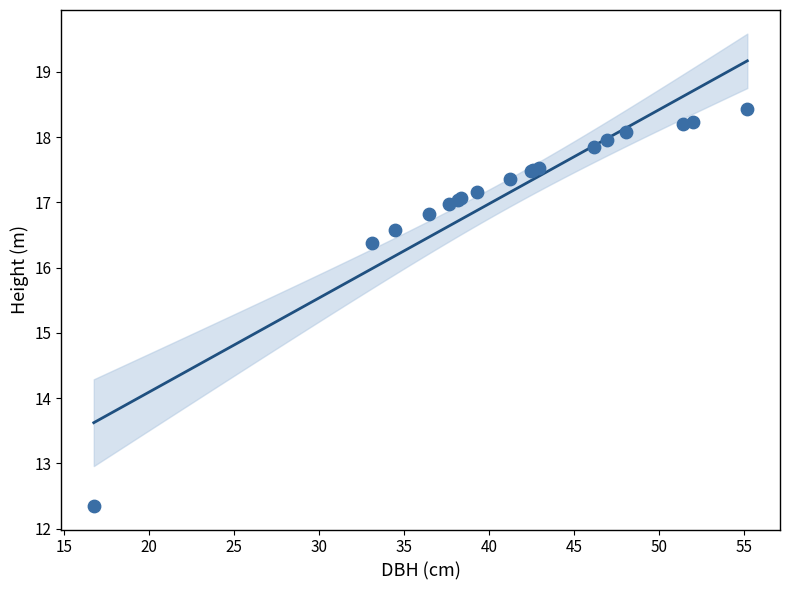

What Y value in the scatter plot is closest to 15?

16.4